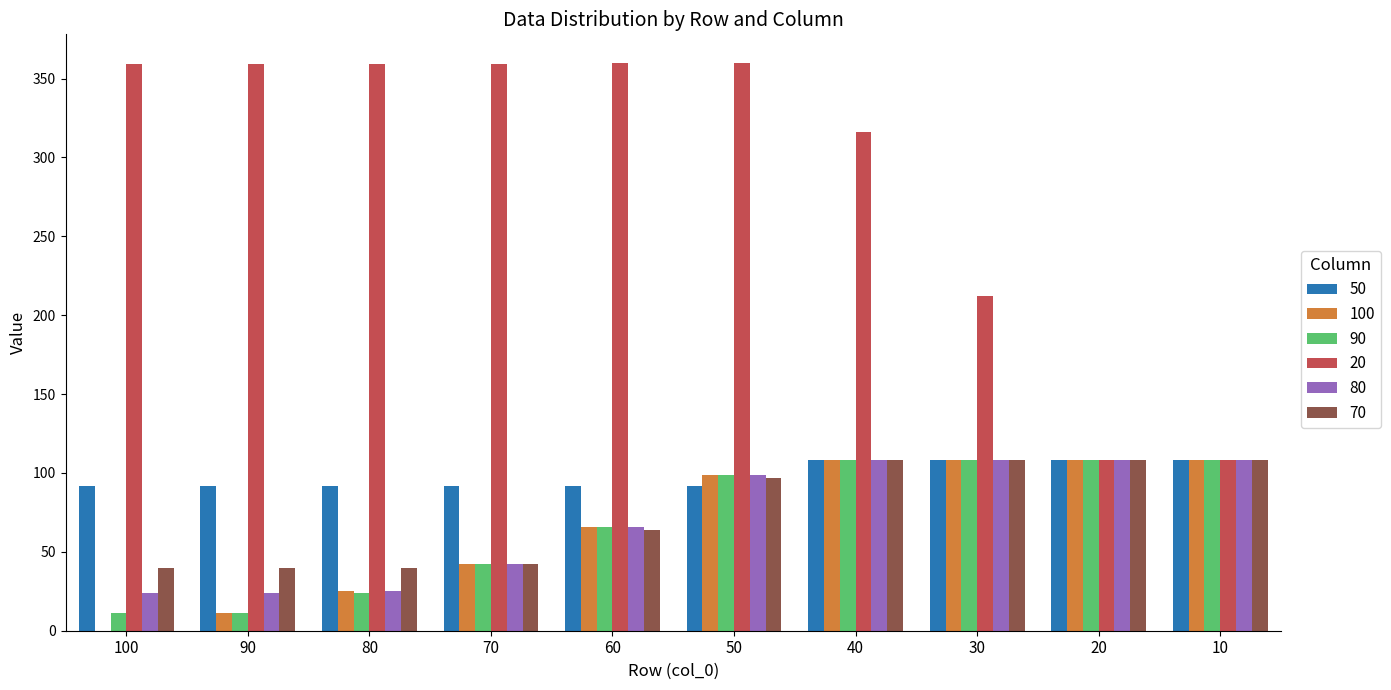

At which label is 90 closest to 59?

60